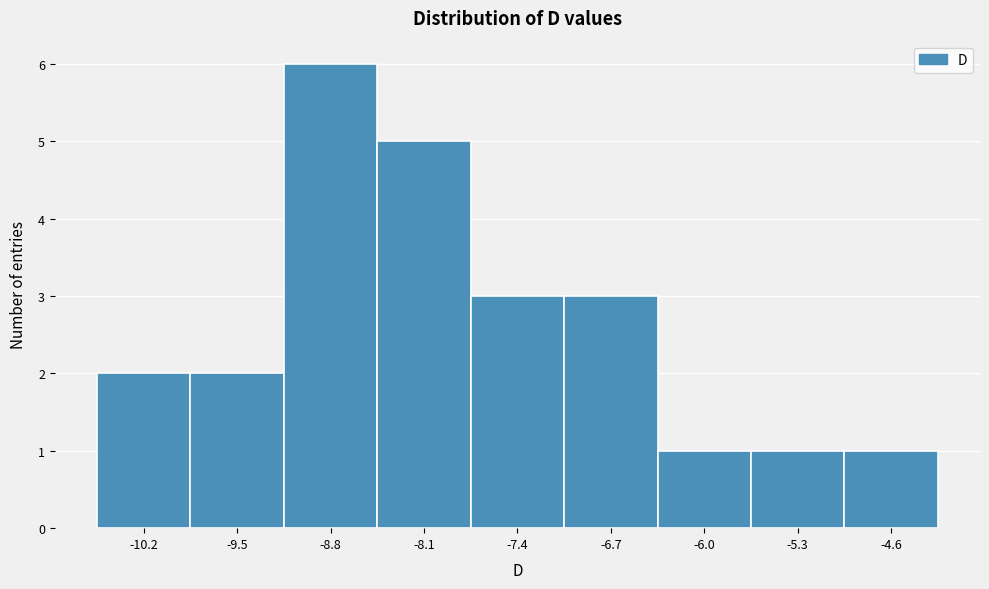

Reading left to right, transcribe this chart: for each bar, give the range it covers on the x-axis and its height. Neither the bar edges nor the heights are printed on the chart, so give them approximately, as read against the axes.

-10.6 to -9.9: 2
-9.9 to -9.2: 2
-9.2 to -8.5: 6
-8.5 to -7.8: 5
-7.8 to -7.1: 3
-7.1 to -6.4: 3
-6.4 to -5.7: 1
-5.7 to -5.0: 1
-5.0 to -4.3: 1